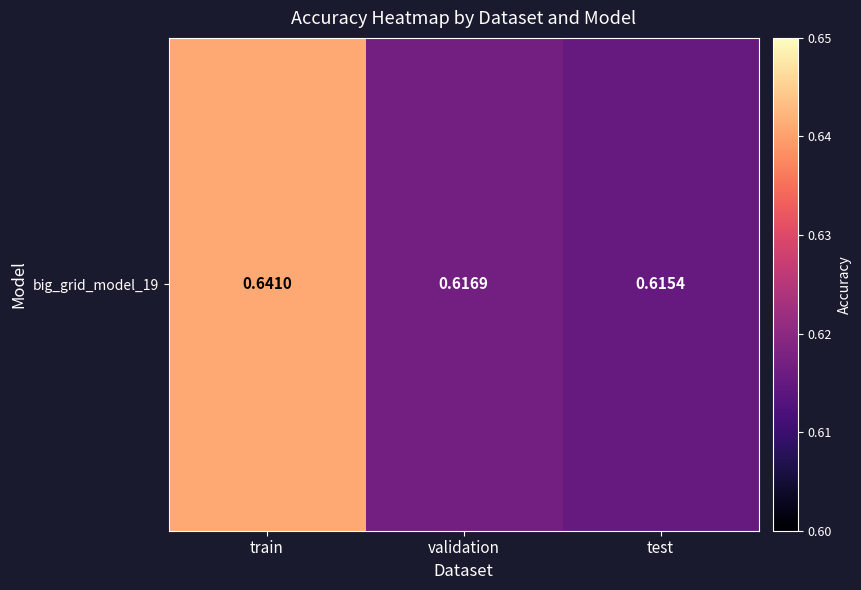

The value at test is 0.6. True or false?

True